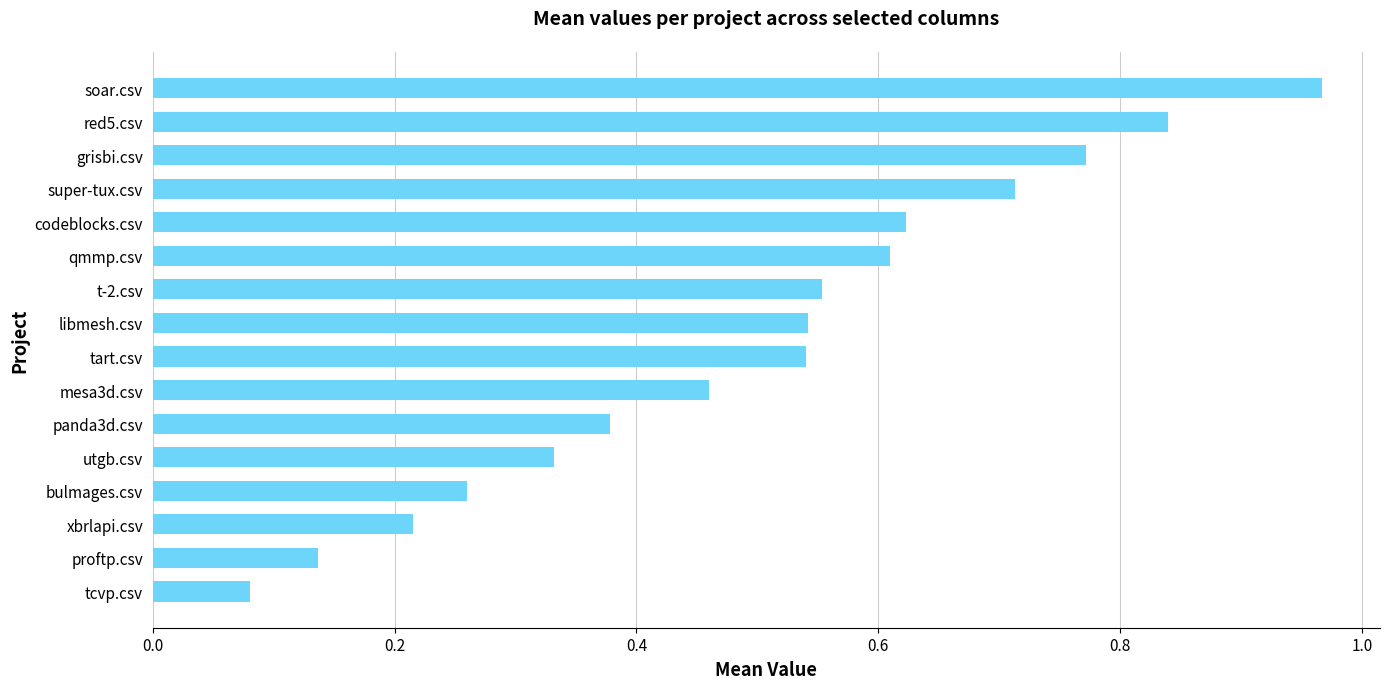

Which category has the highest value across all series?

soar.csv